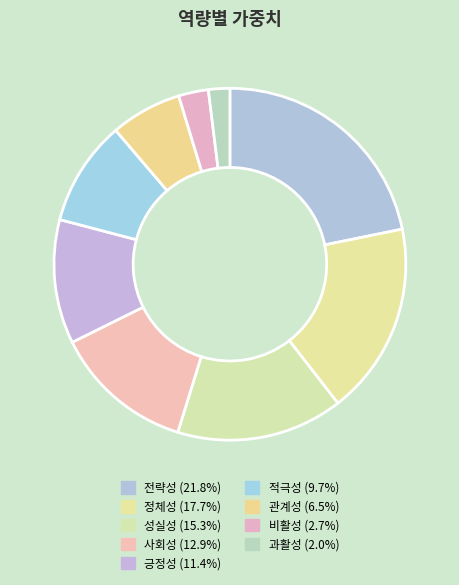

Combined, what portion of the pie is 정체성 and 비활성?

20.4%